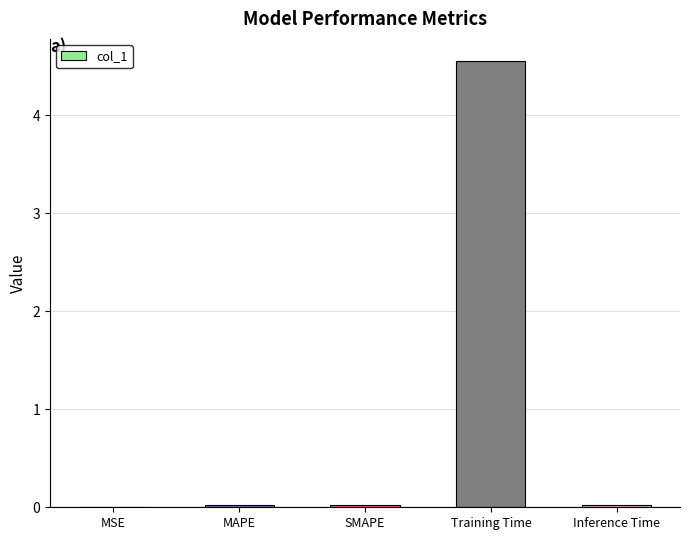

True or false: the data shows 0.0 at SMAPE.

True